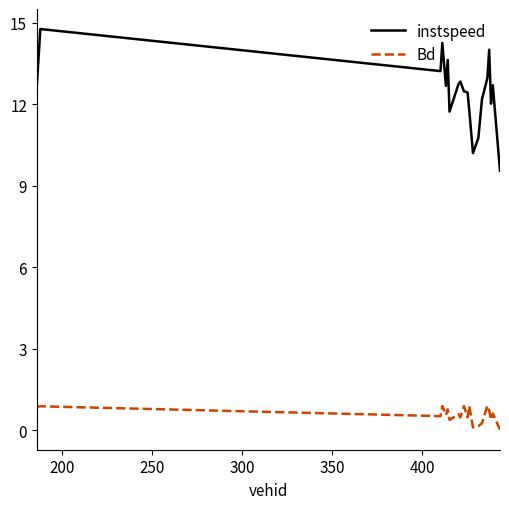

True or false: instspeed and Bd intersect in this chart.

False